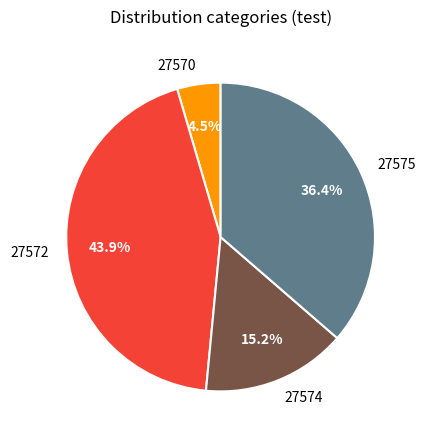

How many slices are in this pie chart?

4